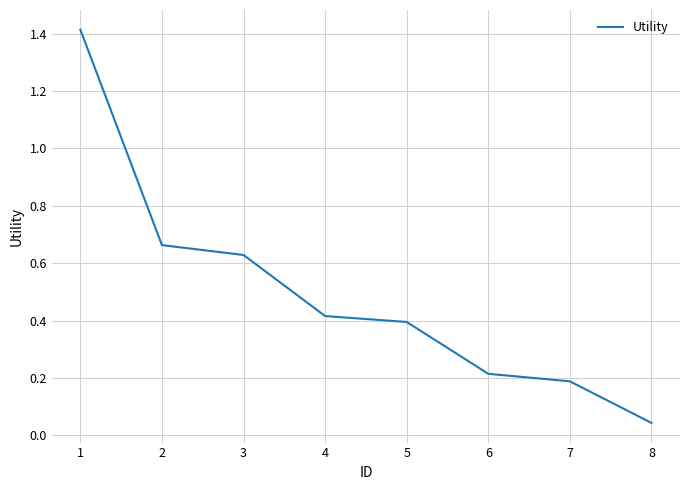

How many series are shown in this chart?

1